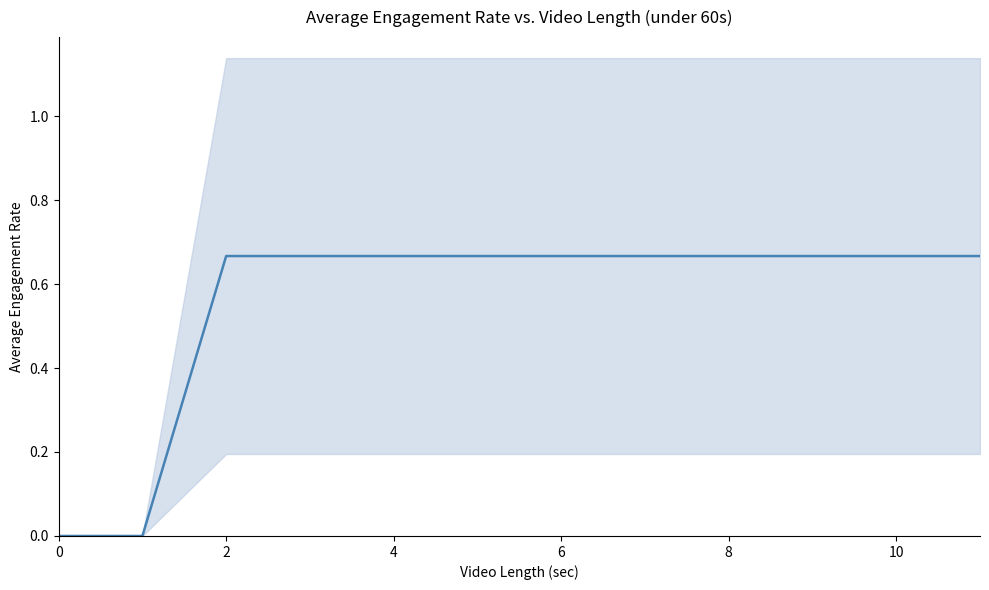

Is it true that the value at 2 is 0.7?

True